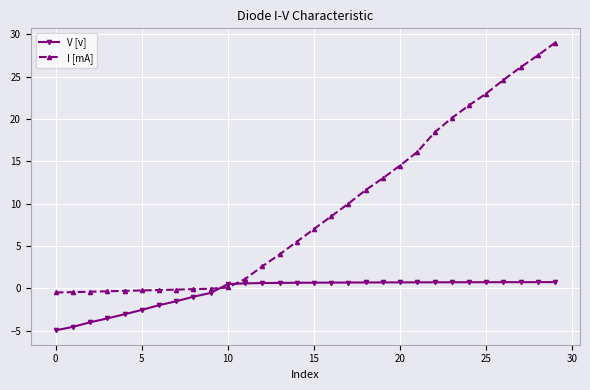

Which series ends up on top after the final intersection of I [mA] and V [v]?

I [mA]